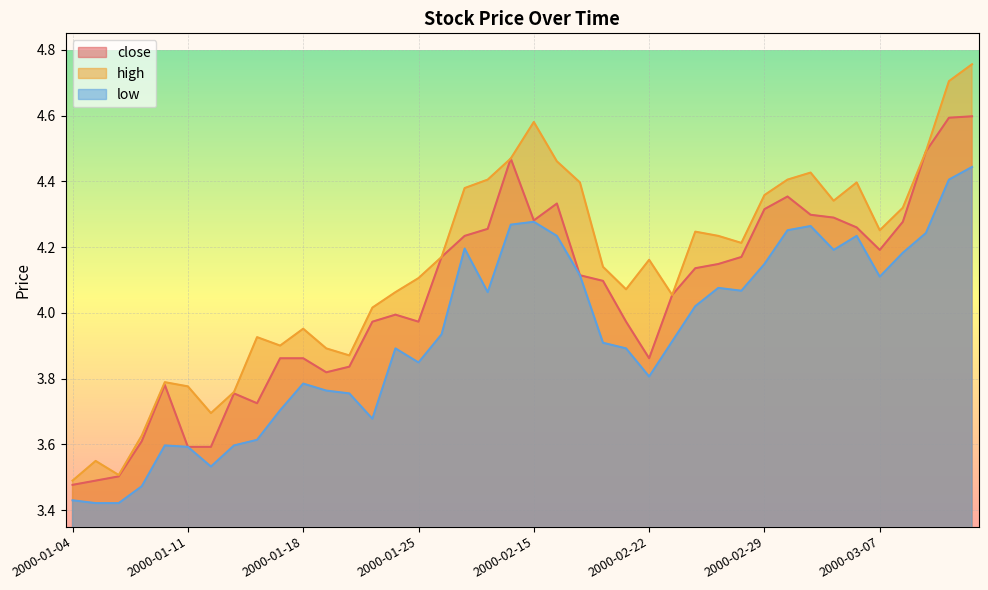

Which series has the largest total across all categories?

high